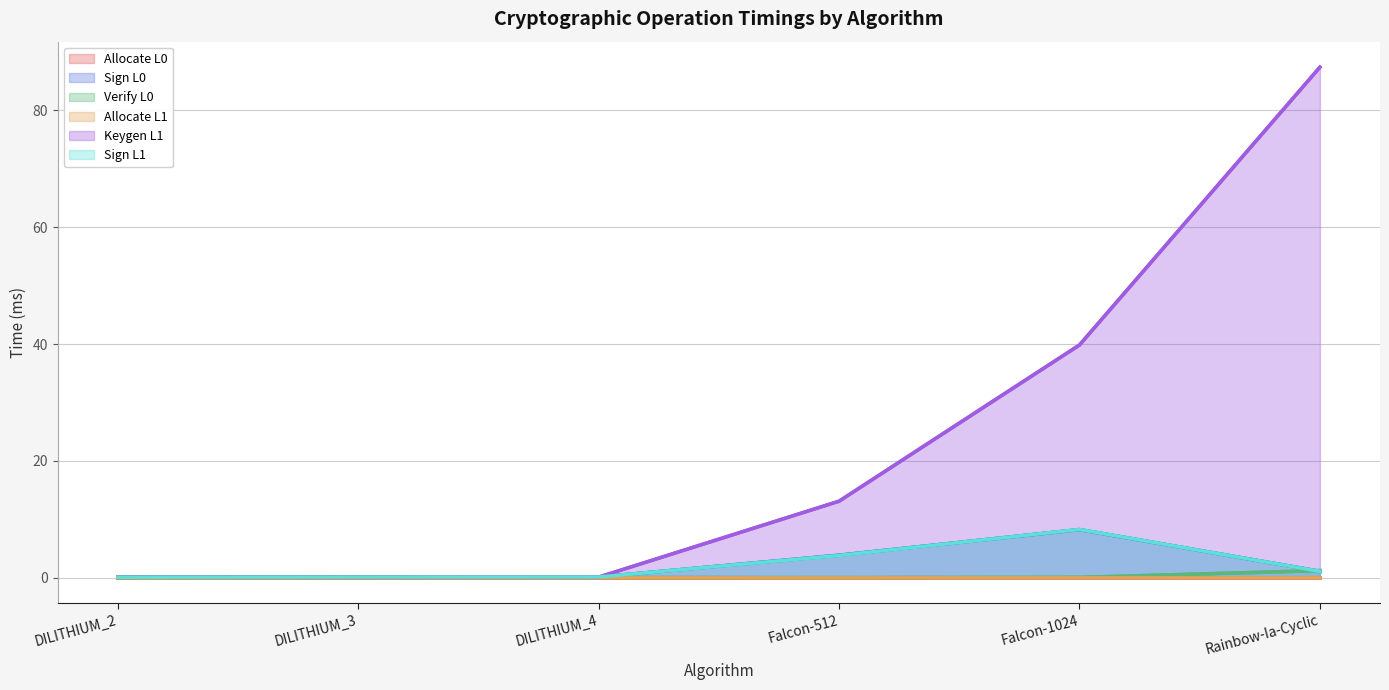

Which label corresponds to the smallest value in the chart?

DILITHIUM_3